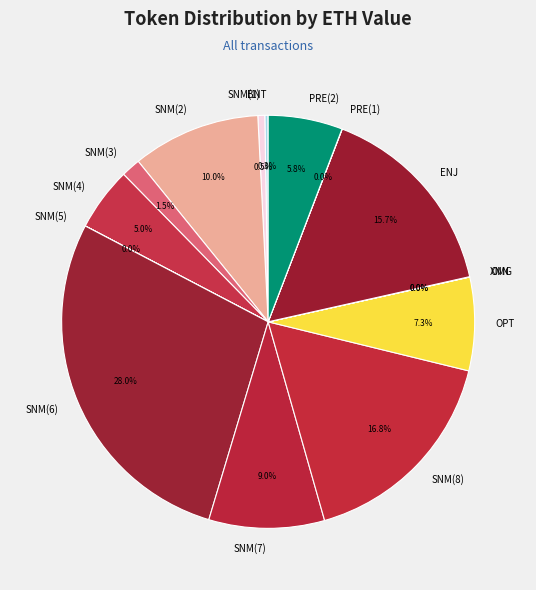

Is there any slice that represents more than half of the pie?

No